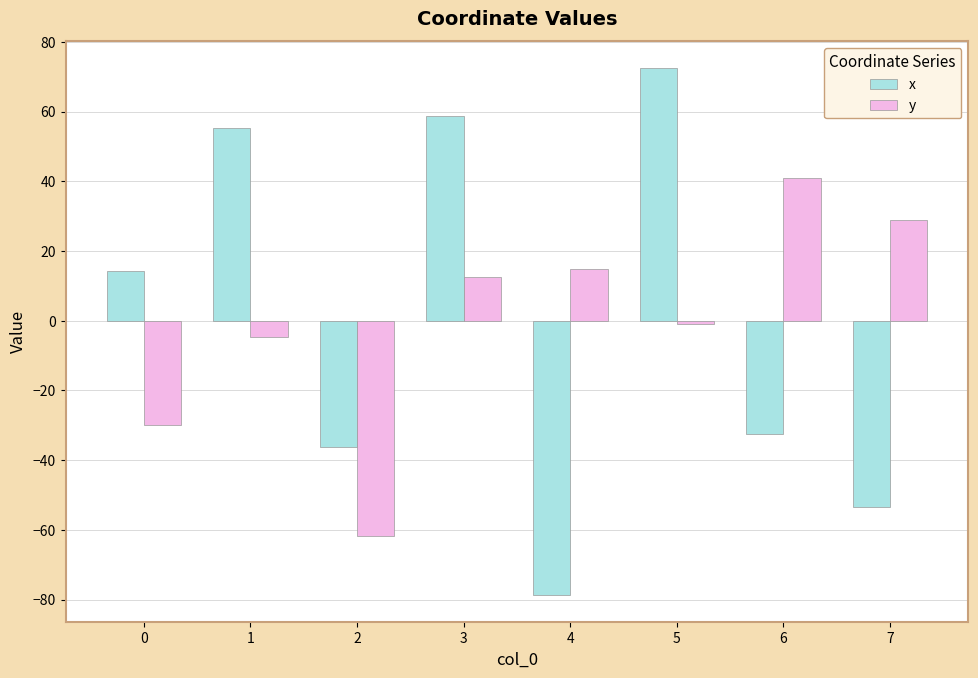

How many bars are there in total?

16